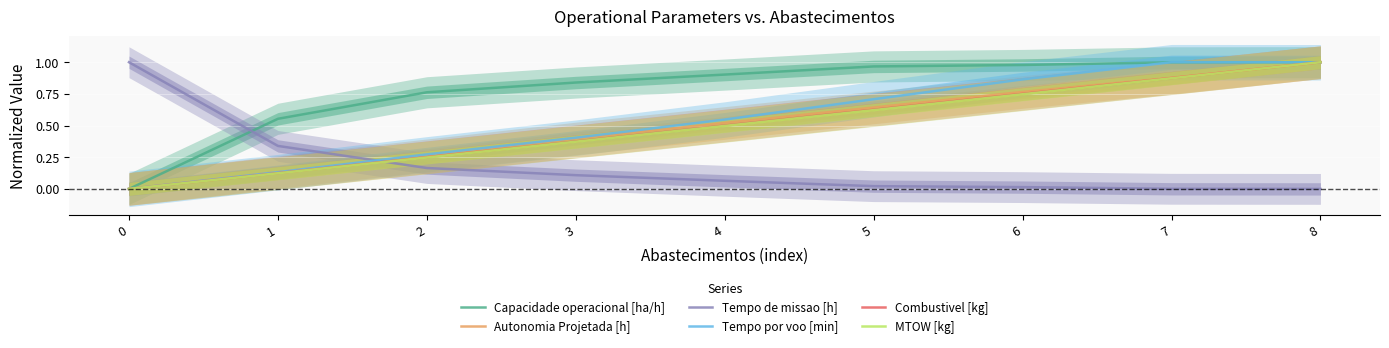

What is the sum of the Tempo de missao [h] values at 4 and 8?

0.1